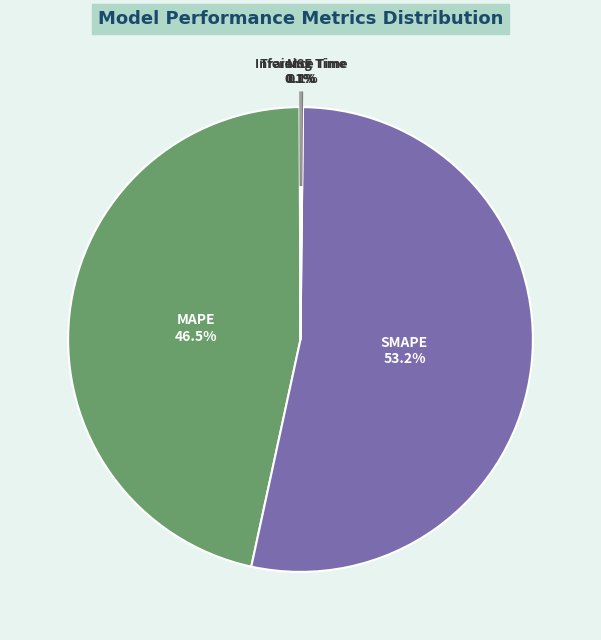

What is the largest slice in the pie chart?

SMAPE